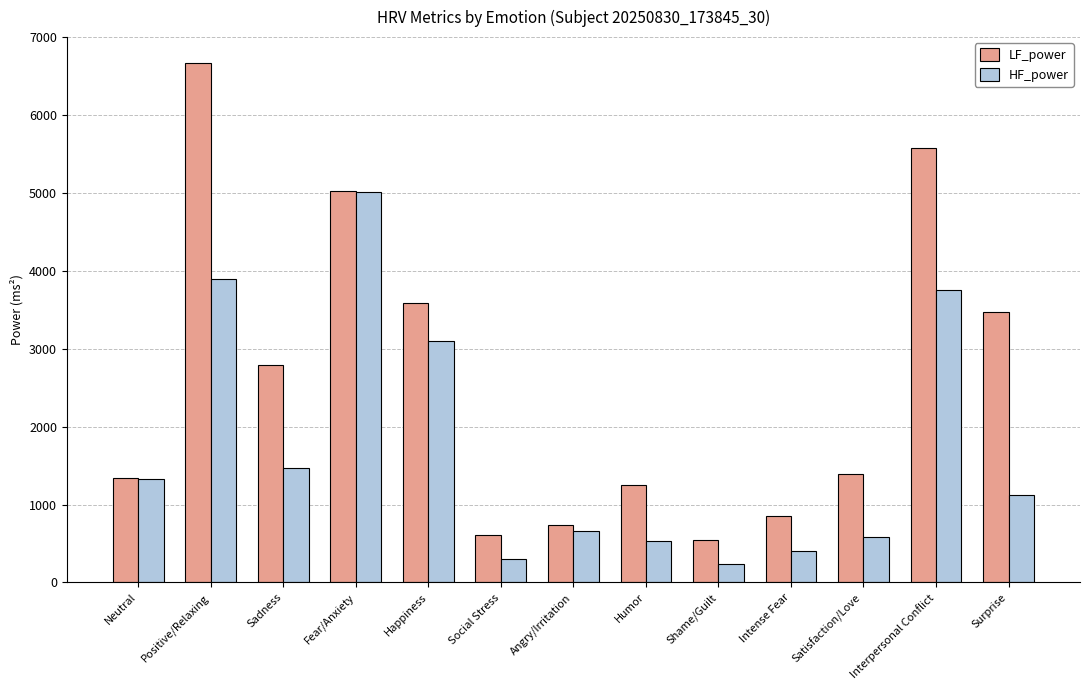

At which category is the sum across all series the highest?

Positive/Relaxing